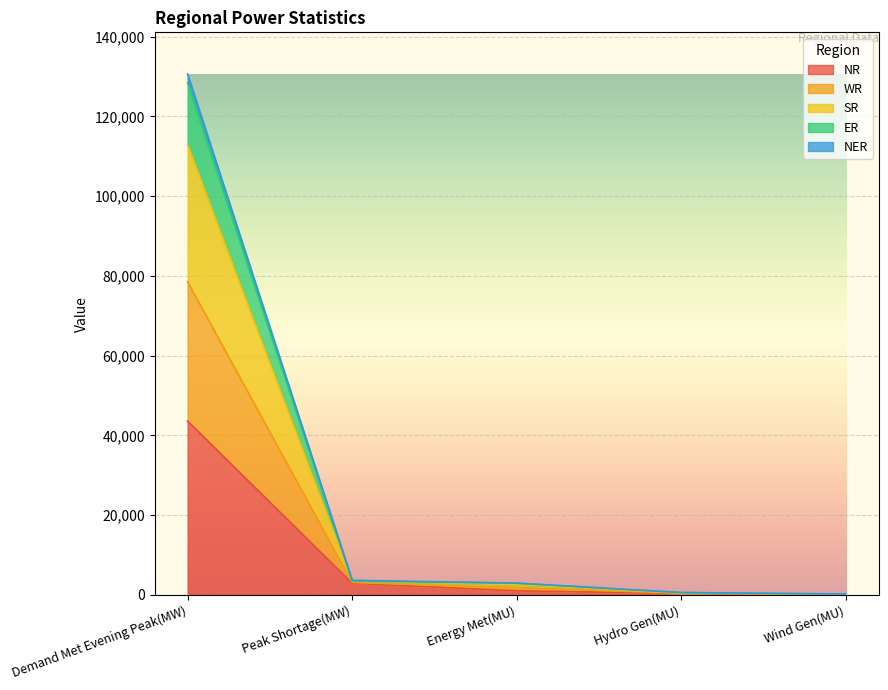

What are all the series names shown in the legend?

NR, WR, SR, ER, NER